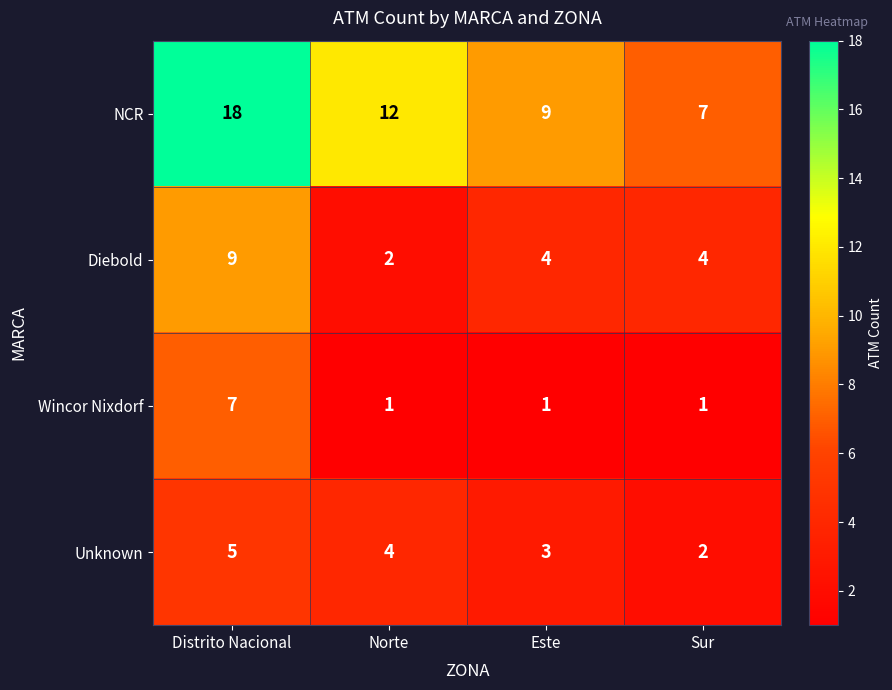

Where is Unknown nearest to the value 3?

Este